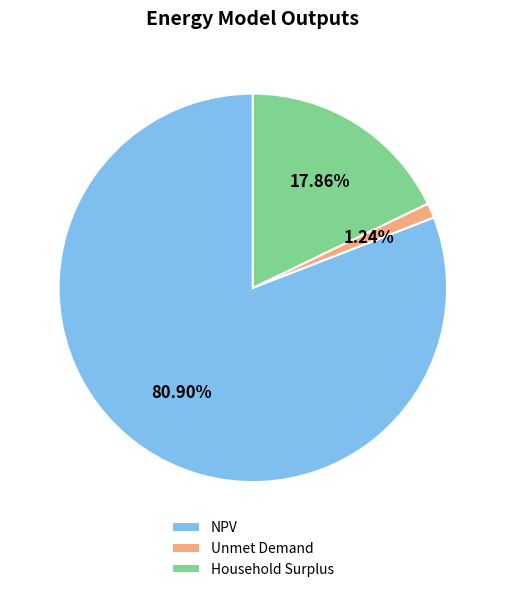

The NPV slice represents 81% of the pie. True or false?

True